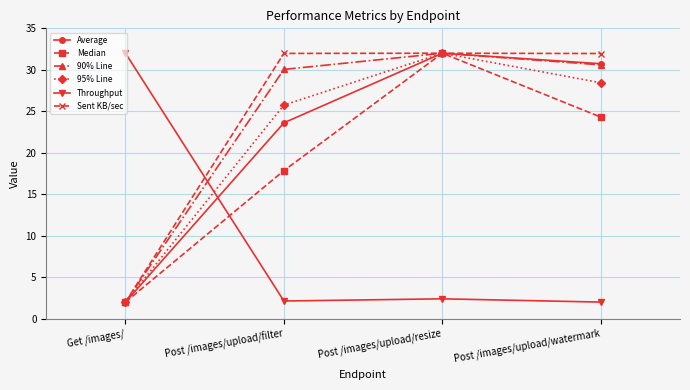

Rank the series at Post /images/upload/filter from highest to lowest value.

Sent KB/sec, 90% Line, 95% Line, Average, Median, Throughput